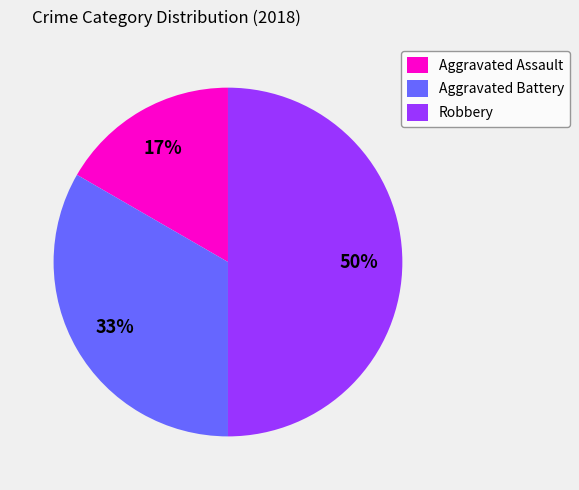

Is the sum of Aggravated Battery and Robbery greater than half?

Yes